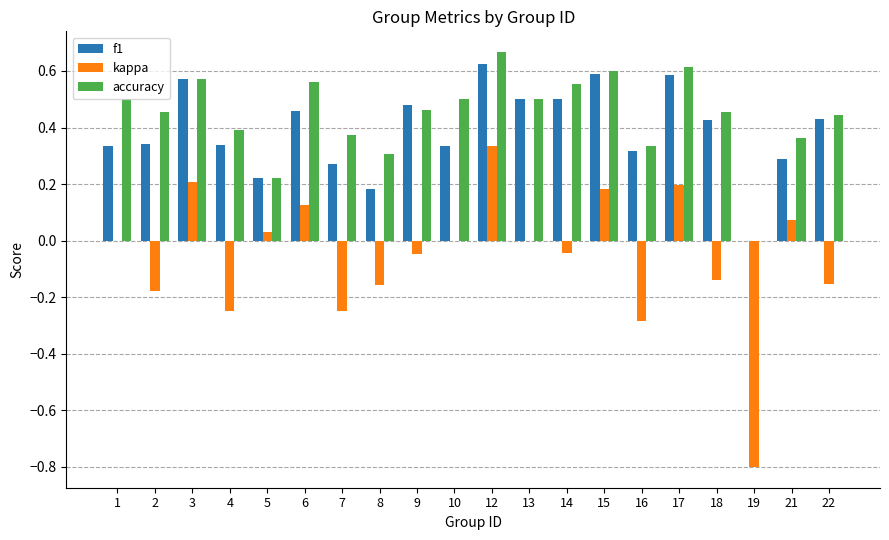

At which category is the sum across all series the highest?

12